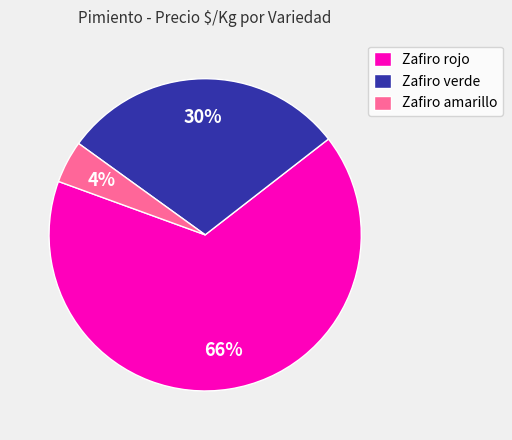

To the nearest percent, what is the combined percentage of Zafiro verde and Zafiro rojo?

96%